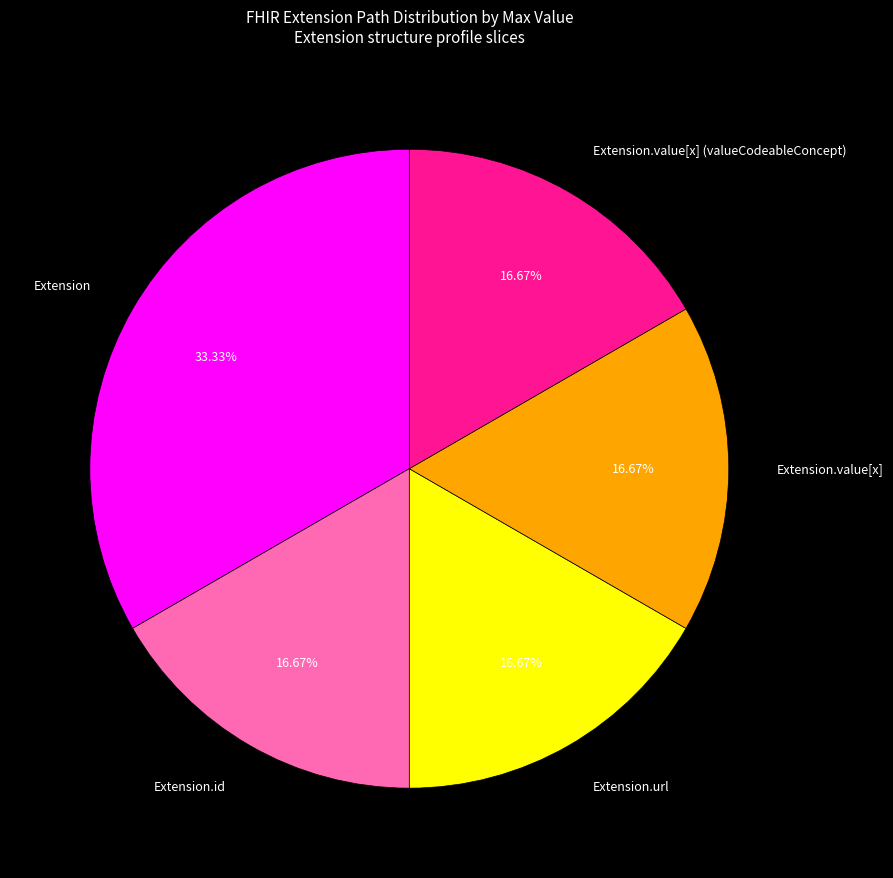

Is the sum of Extension.value[x] and Extension.value[x] (valueCodeableConcept) greater than half?

No